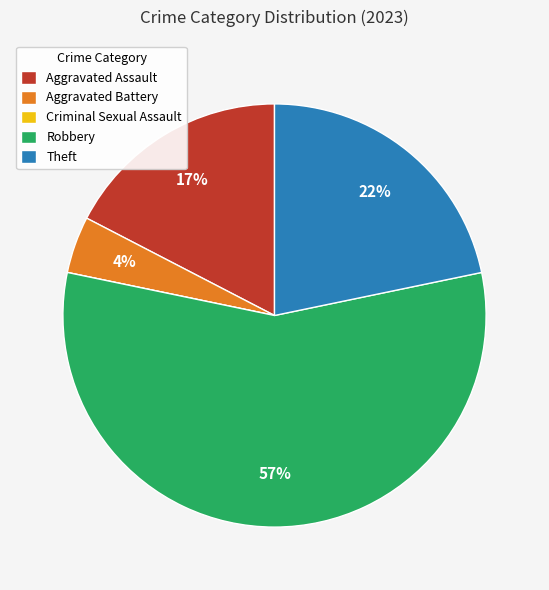

What is the ratio of the value at Robbery to the value at Theft?

2.6